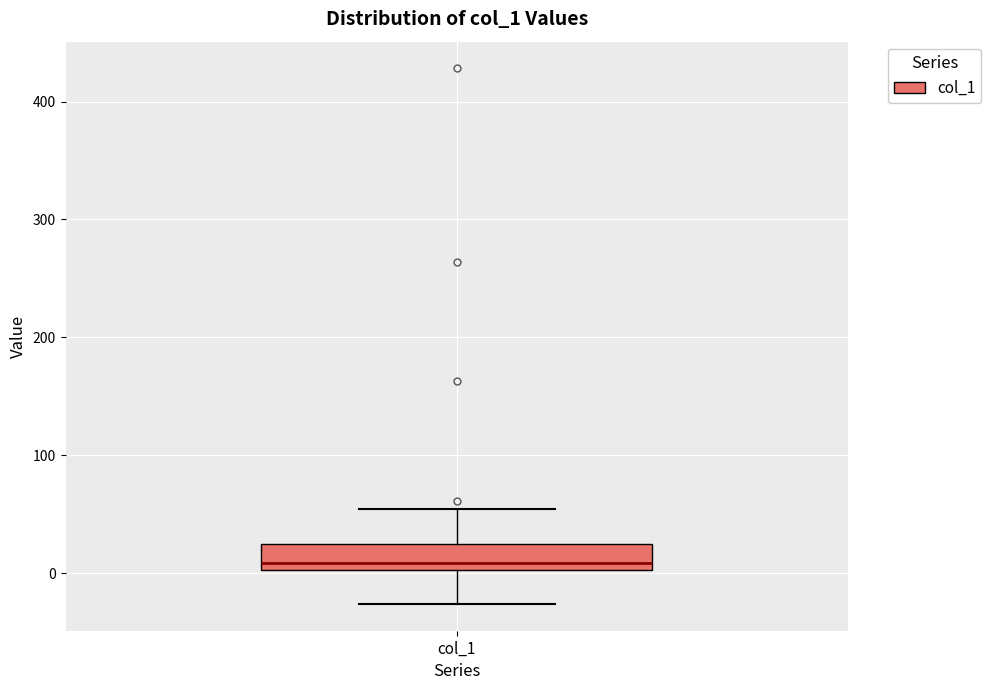

Transcribe this box plot: give where the median line is, the range the box spans, and where the two whiskers end, as read against the y-axis. The values are not printed on the chart, so give them approximately, as read against the axis.

median 10, box 0 to 20, whiskers -30 to 50